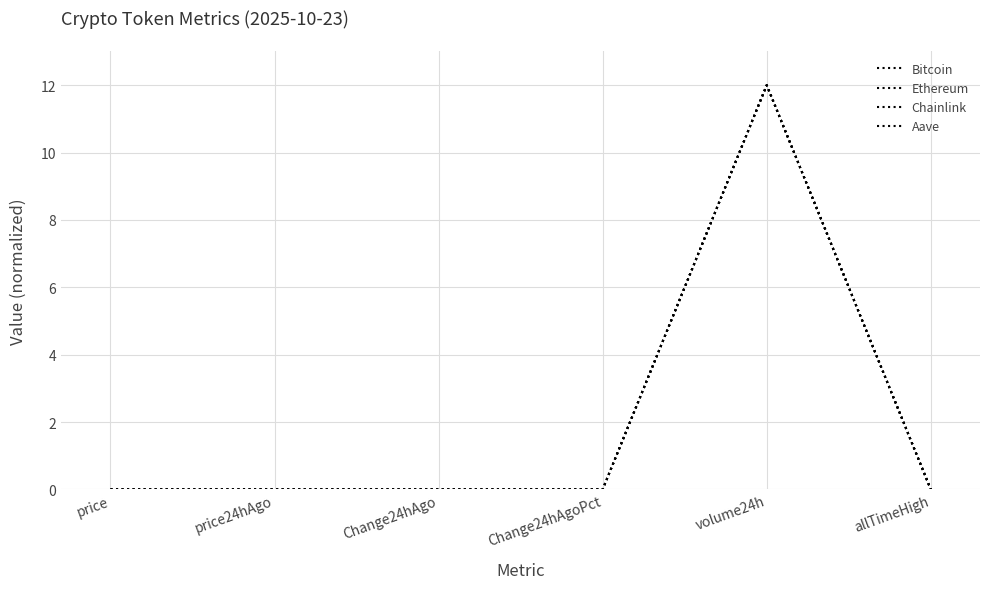

How many lines are shown in the chart?

4